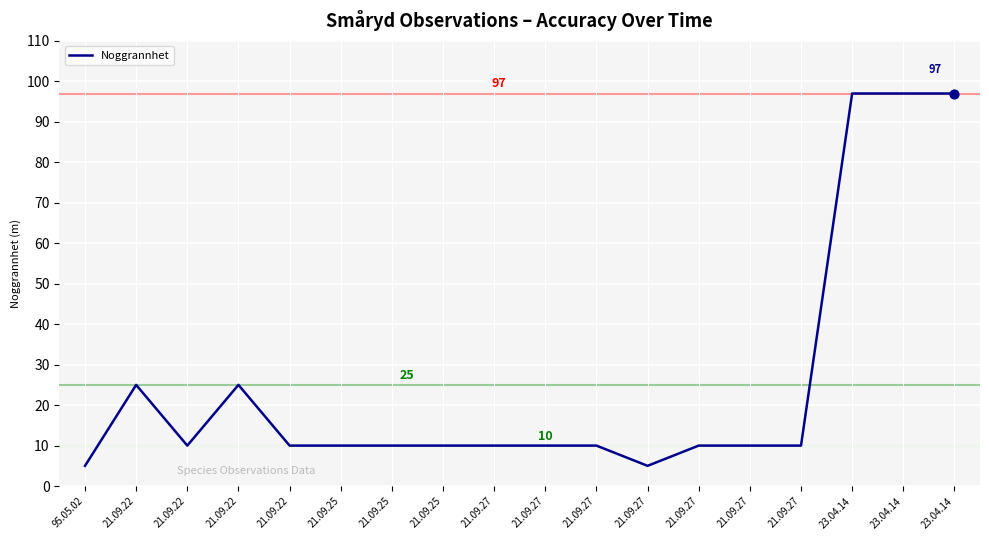

Between 23.04.14 and 21.09.27, which is larger?

23.04.14